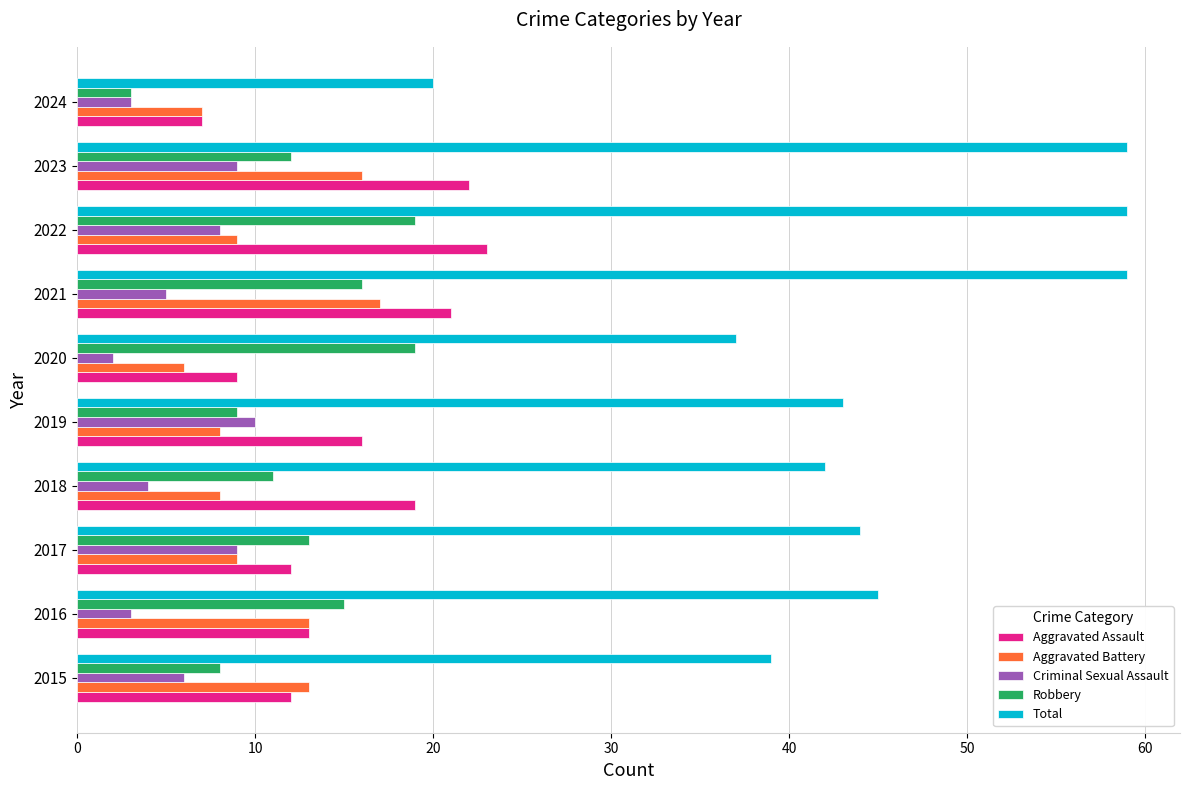

Which series has the largest total across all categories?

Total